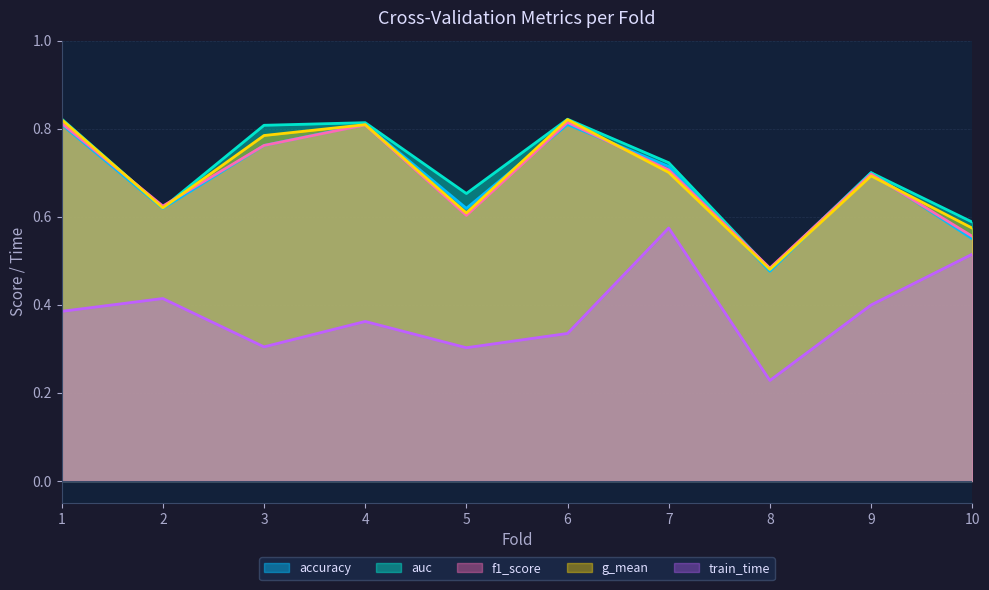

List the labels in order of train_time value, largest first.

7, 10, 2, 9, 1, 4, 6, 3, 5, 8